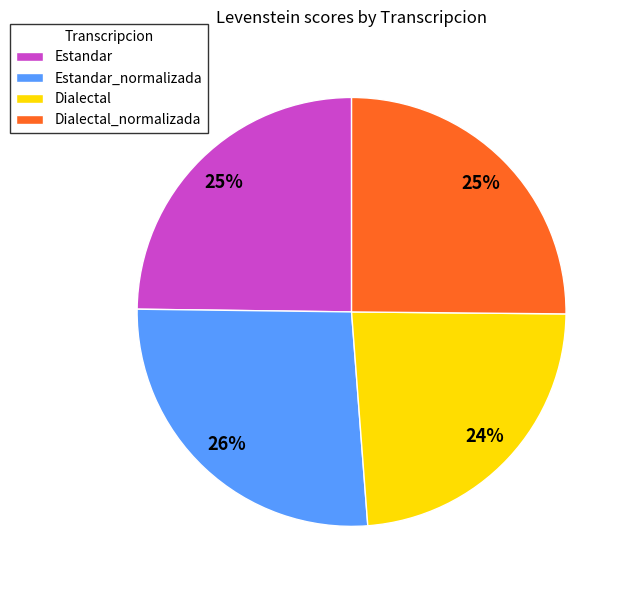

How many slices are in this pie chart?

4